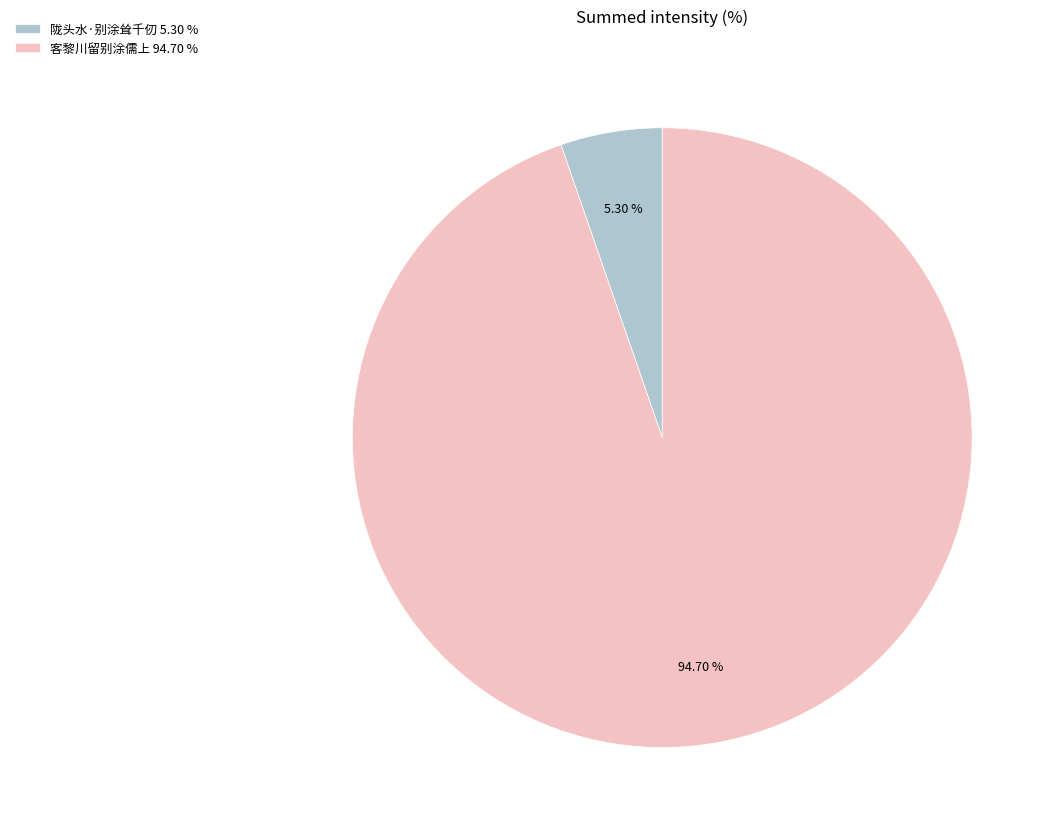

What percentage is the 客黎川留别涂儒上 slice, to the nearest percent?

95%